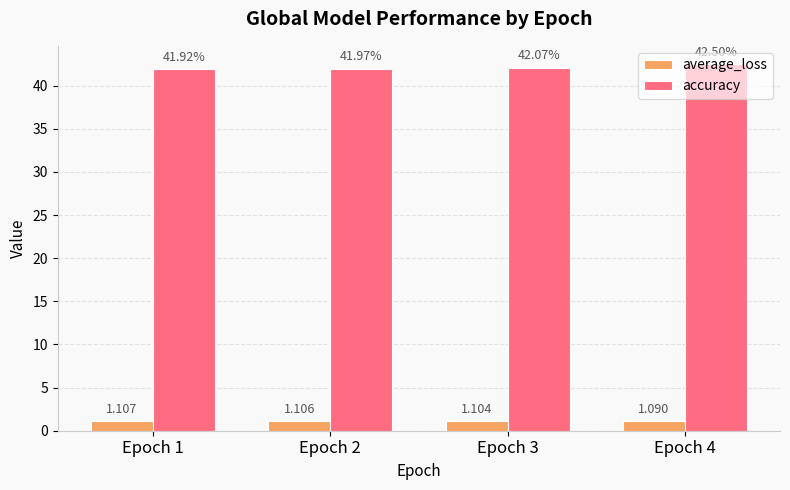

Which series has the largest total across all categories?

accuracy